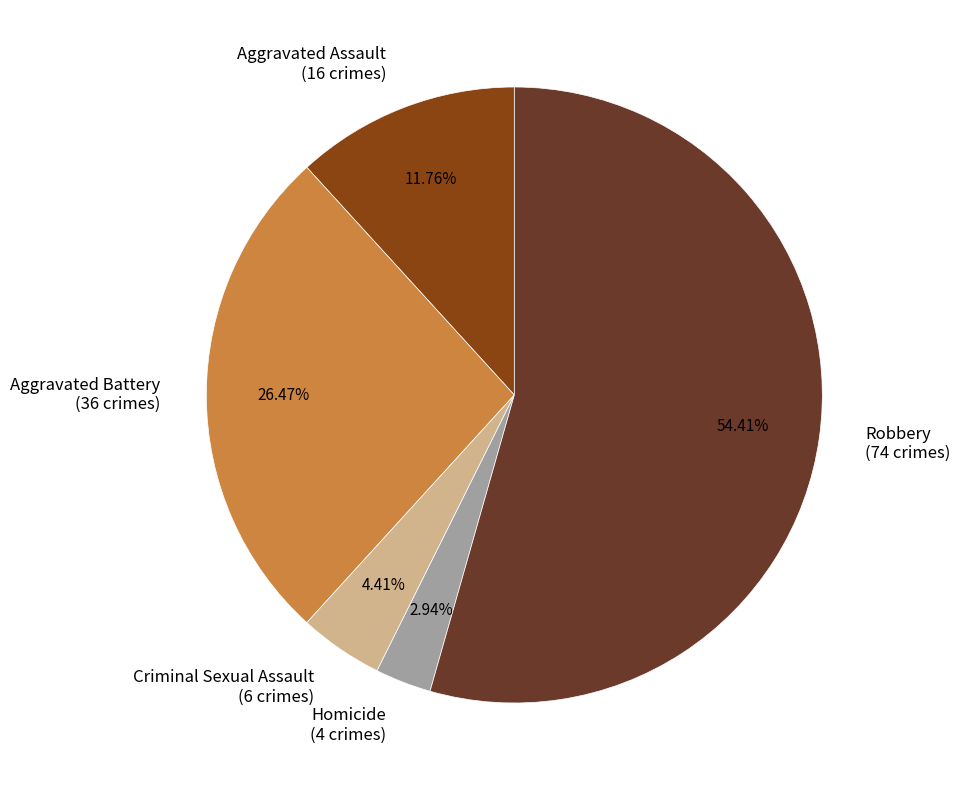

To the nearest percent, what is the combined percentage of Aggravated Assault and Criminal Sexual Assault?

16%